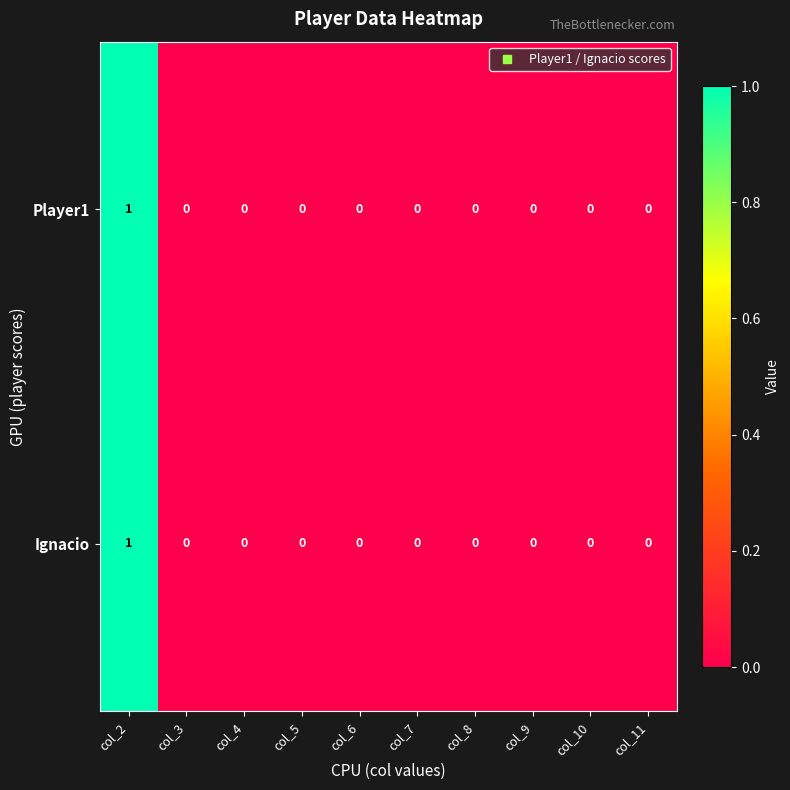

At which category is the sum across all series the highest?

col_2